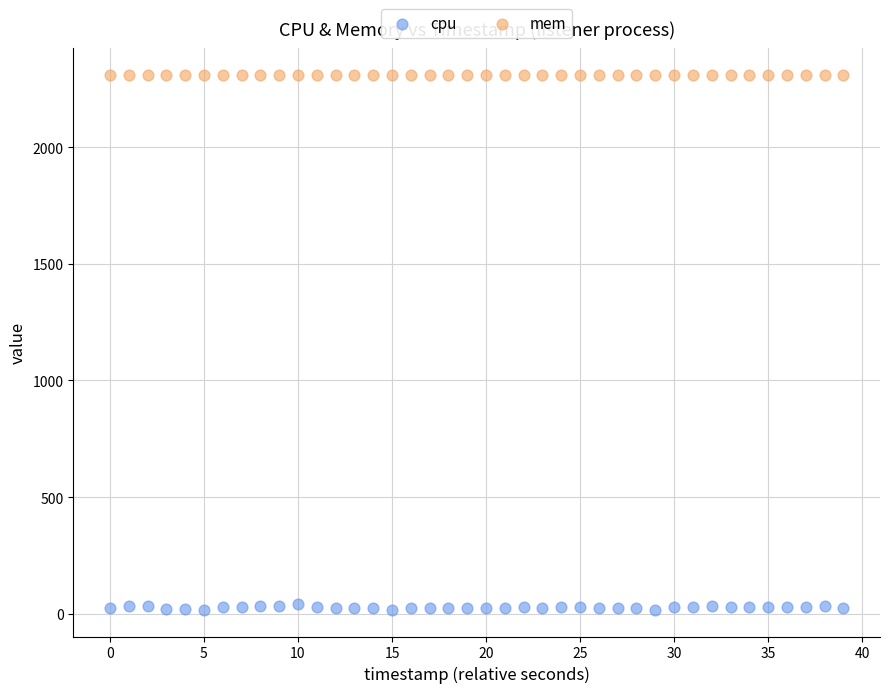

Which series reaches the maximum Y coordinate?

mem